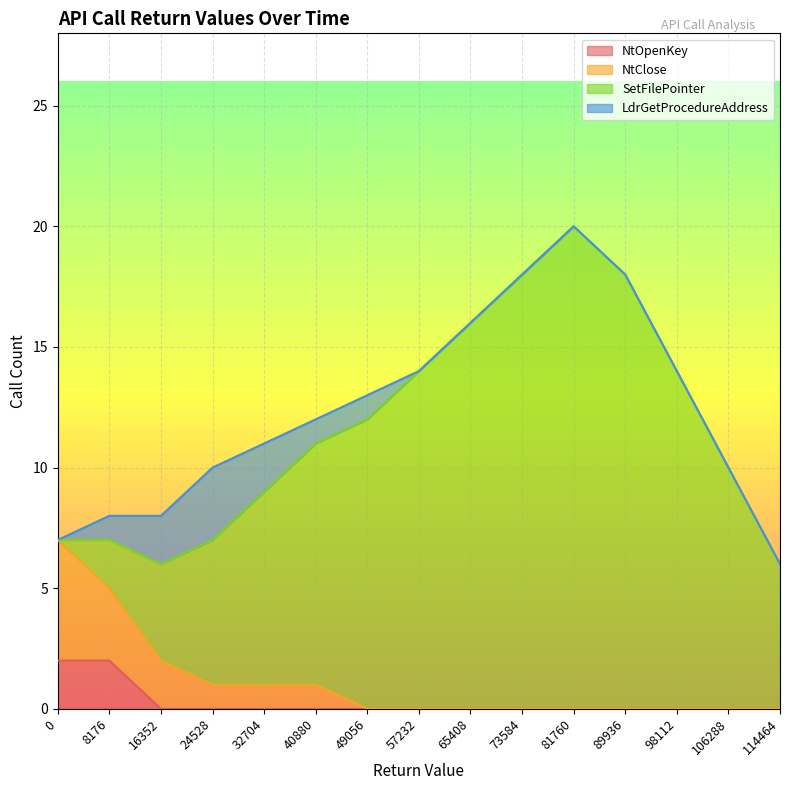

How many NtOpenKey values are between 0 and 1?

13